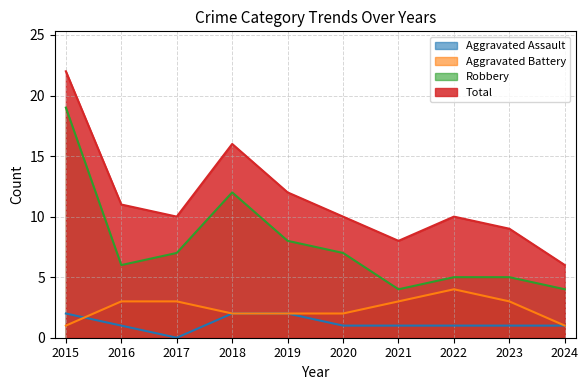

Read the Aggravated Battery value at 2020.

2